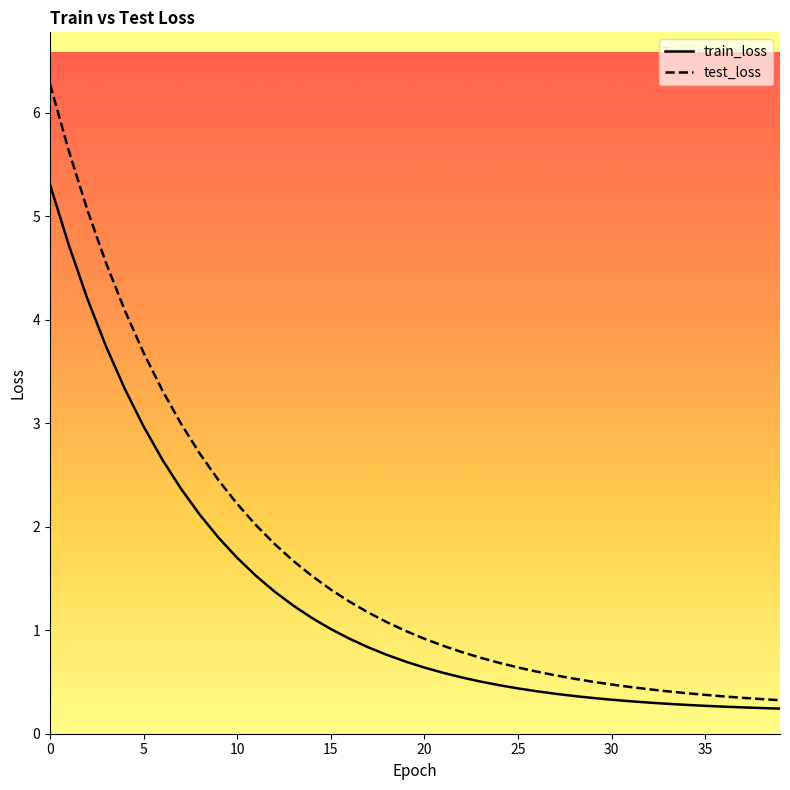

What is the difference between the highest and lowest values at 14?

0.4